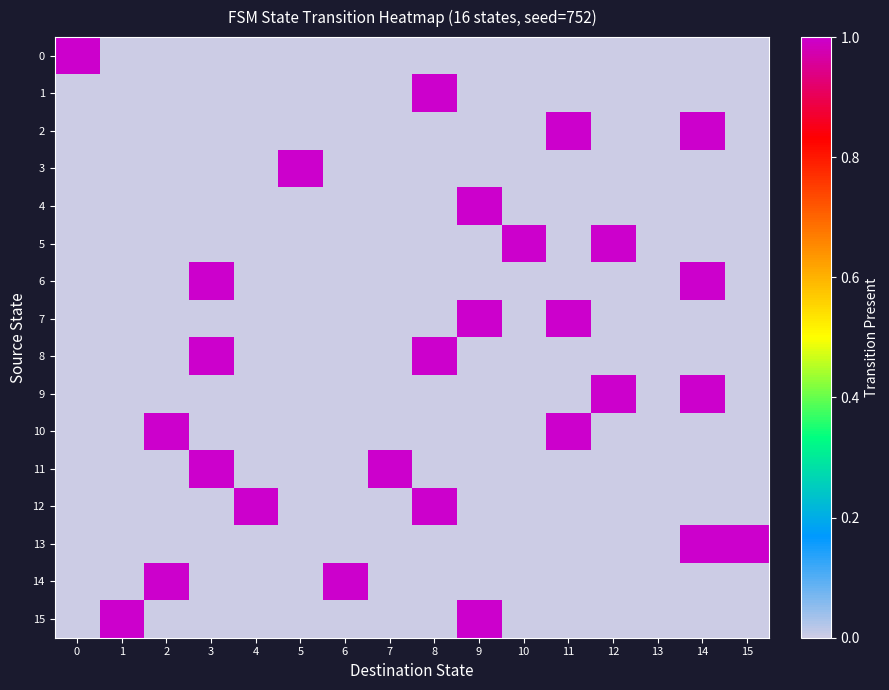

Which series changed the most between 12 and 13?

5